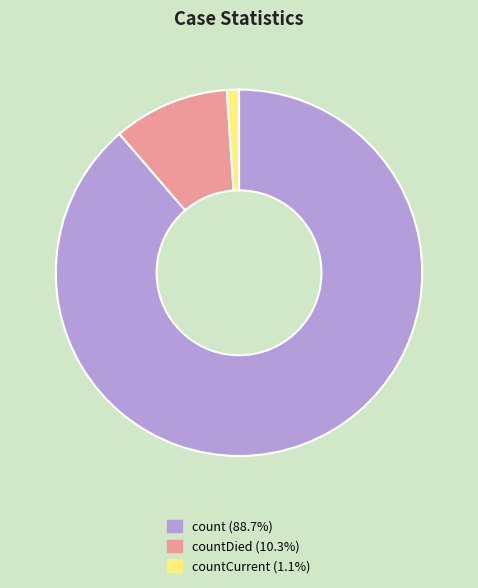

Is there any slice that represents more than half of the pie?

Yes